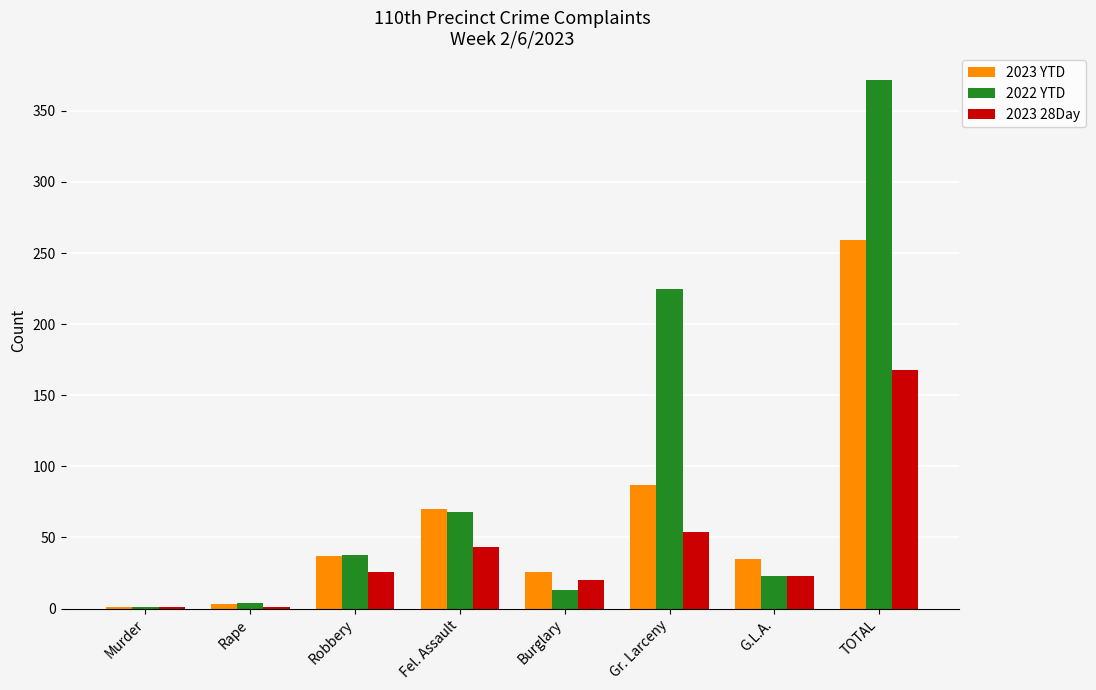

Is the value of 2022 YTD at Gr. Larceny greater than the value of 2023 28Day at TOTAL?

Yes